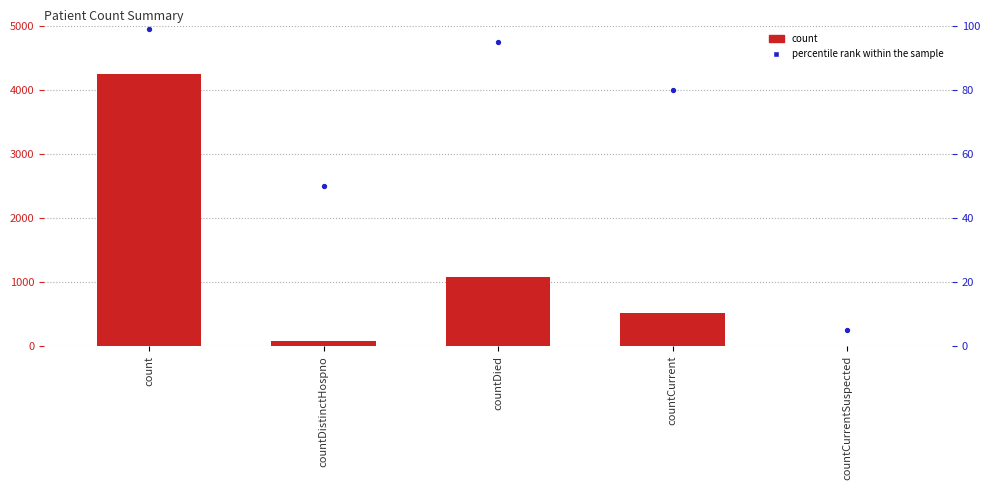

What are all the series names shown in the legend?

count, percentile rank within the sample